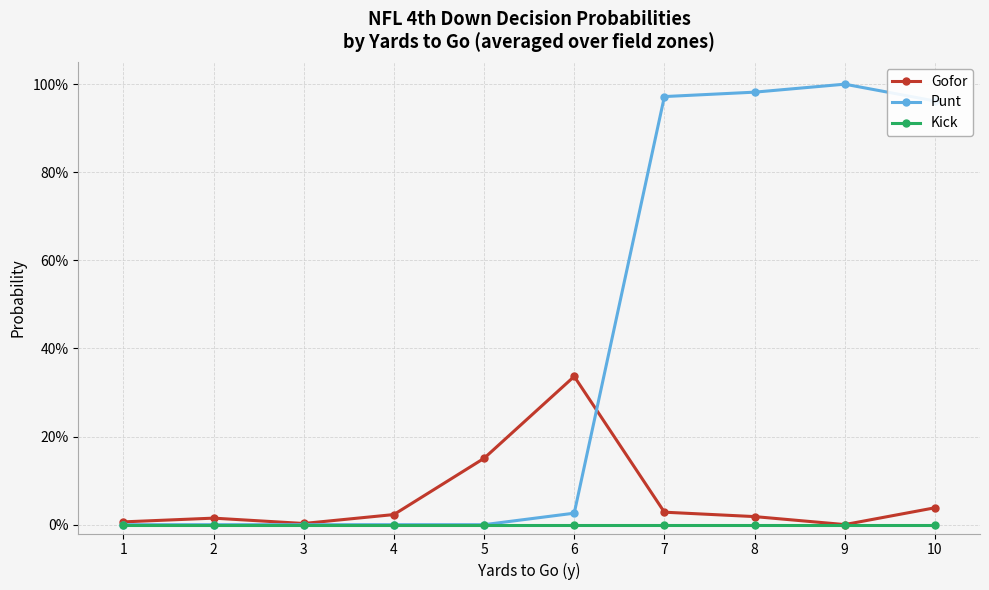

Is this an area chart (filled region under the line)?

No